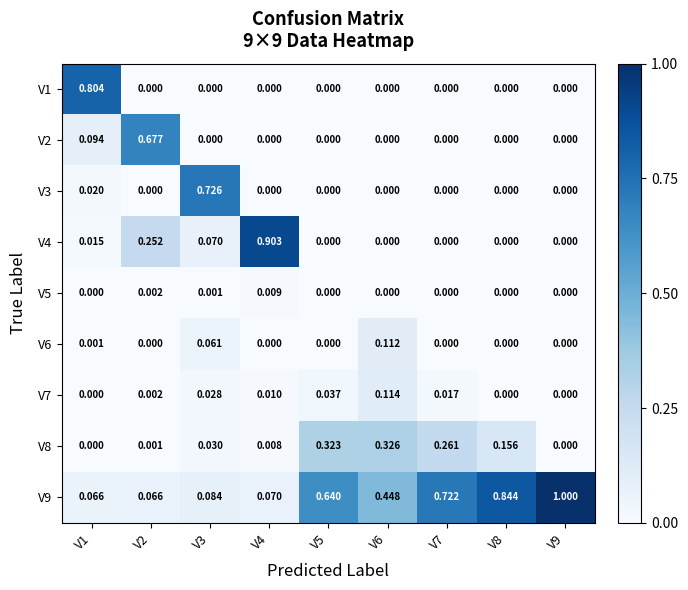

At which category is the sum across all series the highest?

V5